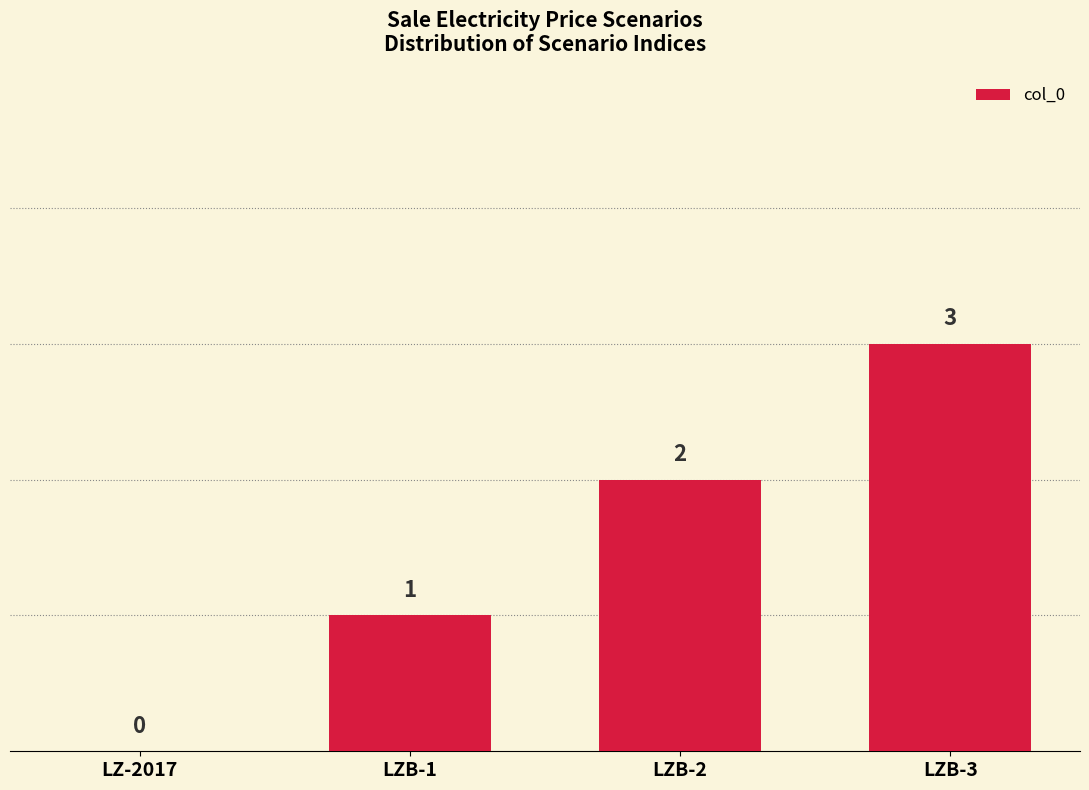

Read the value at LZB-3.

3